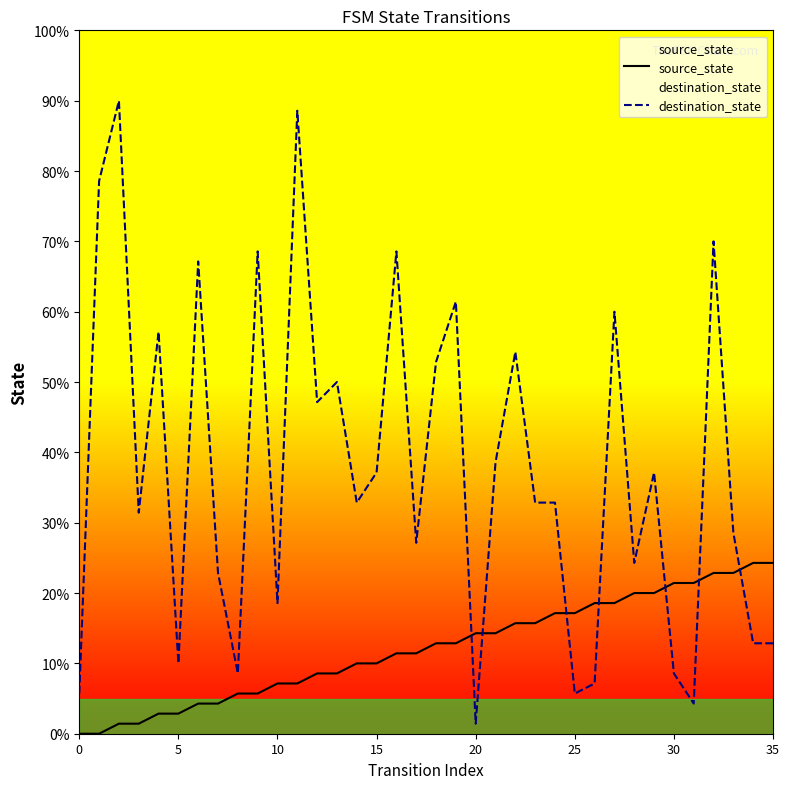

Rank the series by their average value, from highest to lowest.

destination_state, source_state